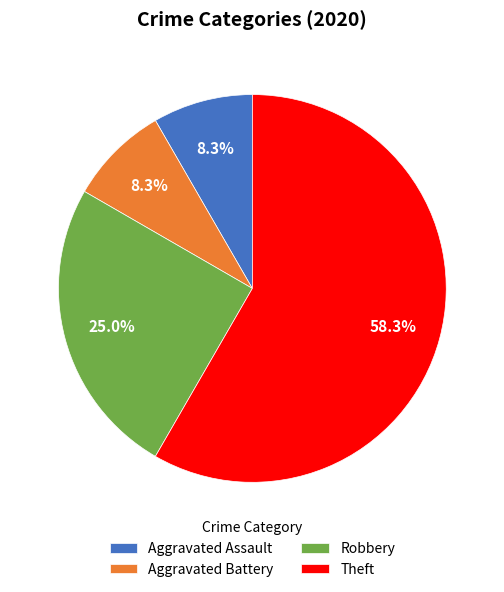

Is it true that Aggravated Assault is 8% of the pie?

True